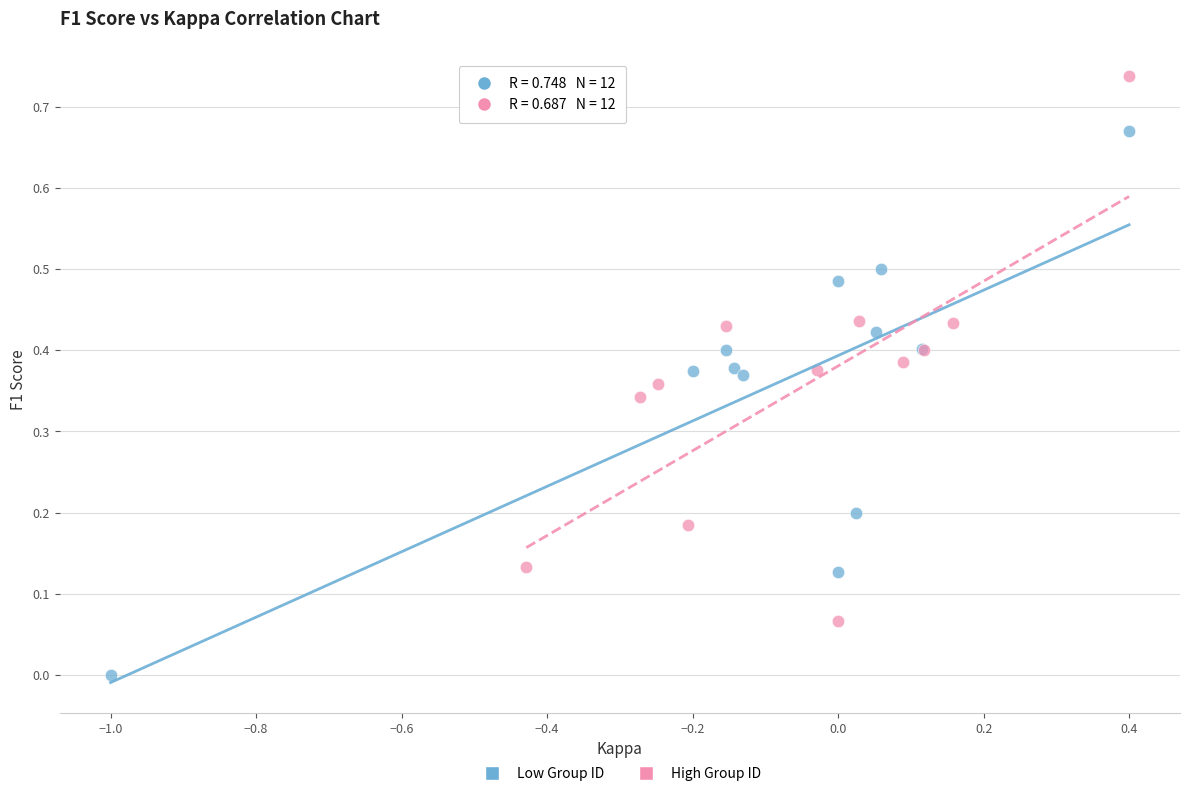

Which series reaches the minimum Y coordinate?

Low Group ID